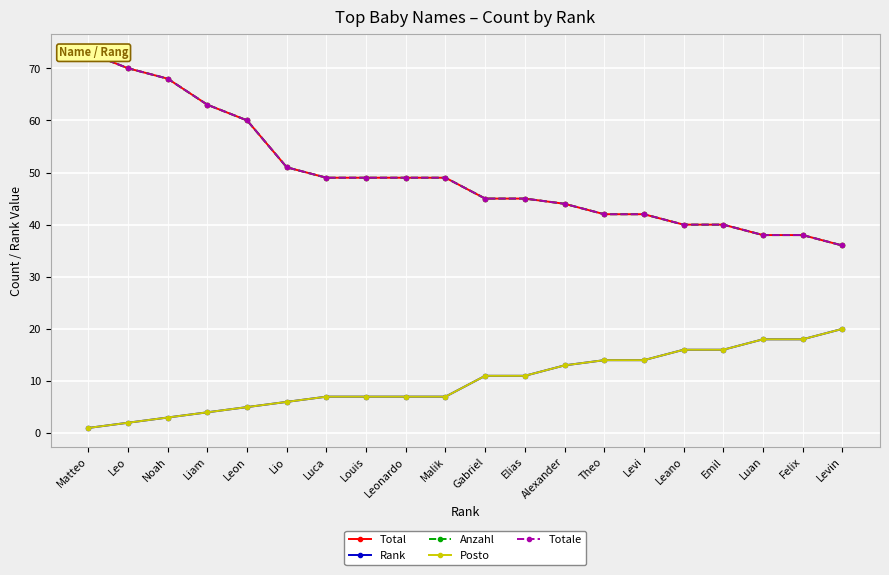

What is the label of the 1st point from the right?

Levin